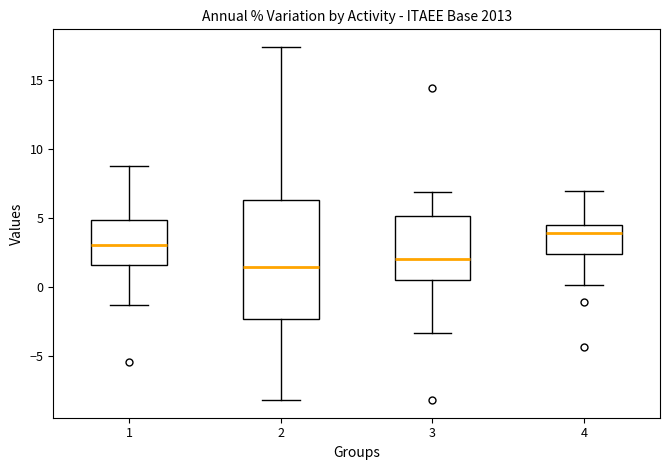

Which box has the lowest median line?

2